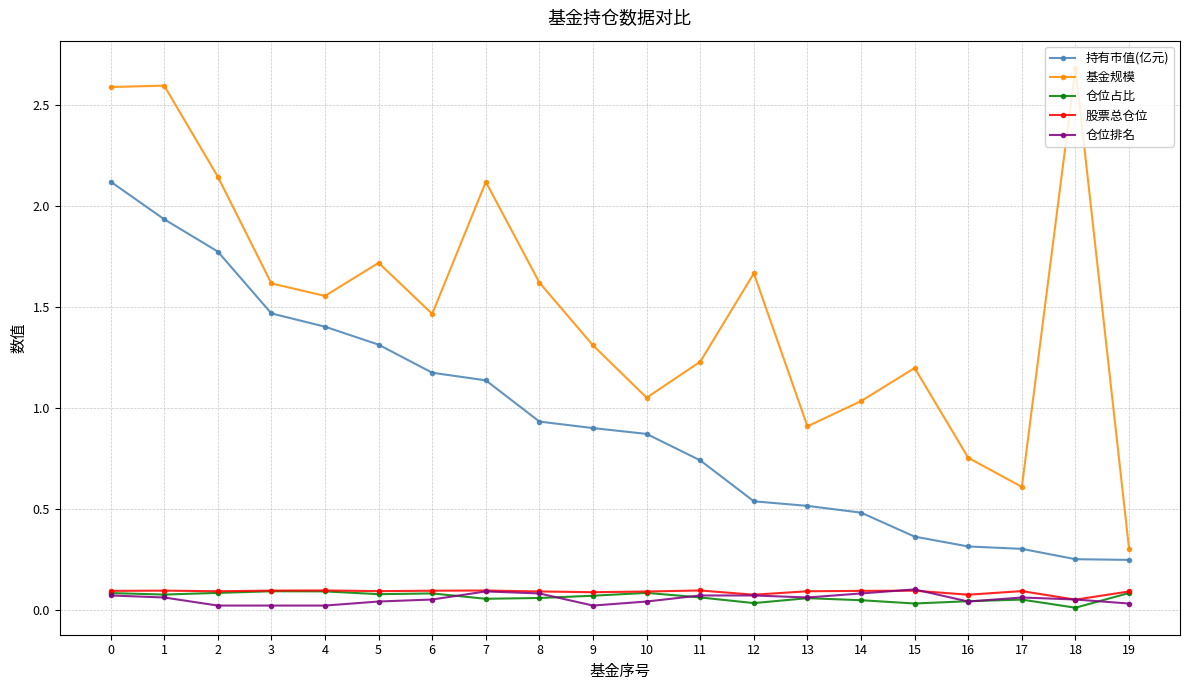

True or false: 股票总仓位 has more than 2 interior local peaks.

True